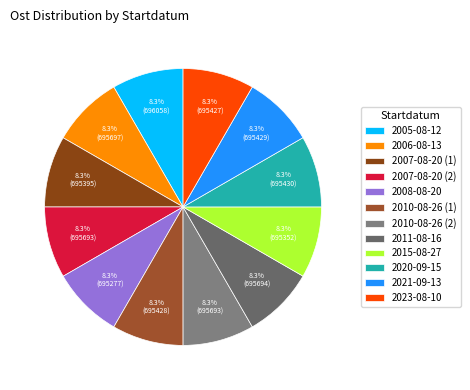

How many segments does this pie chart have?

12